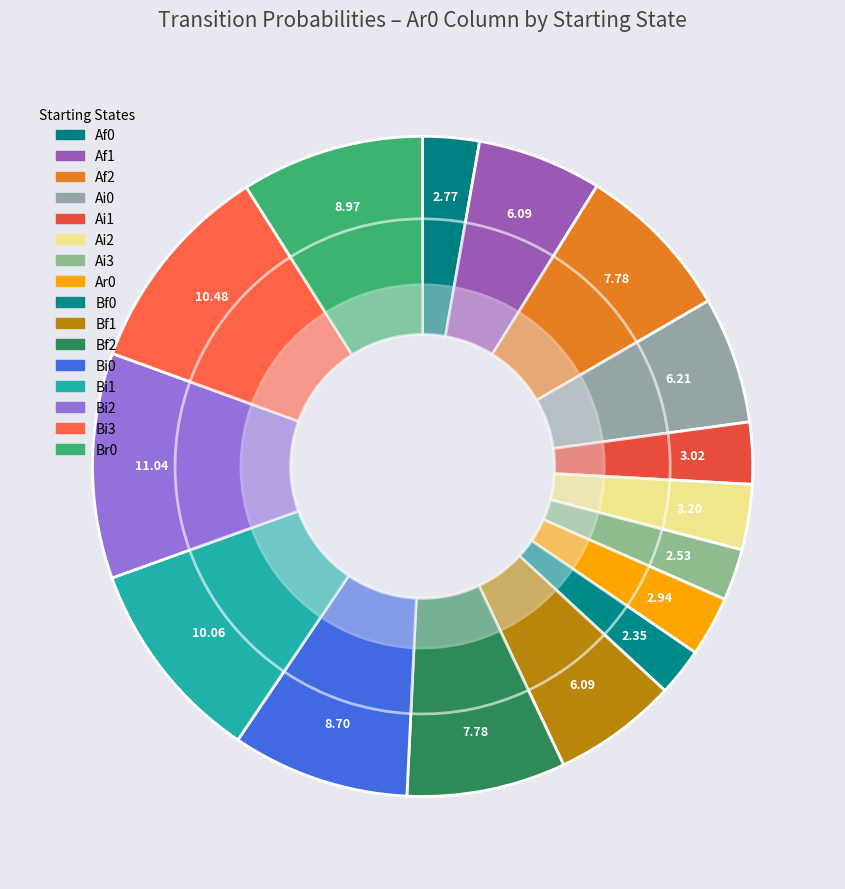

The Ai1 slice represents 15% of the pie. True or false?

False